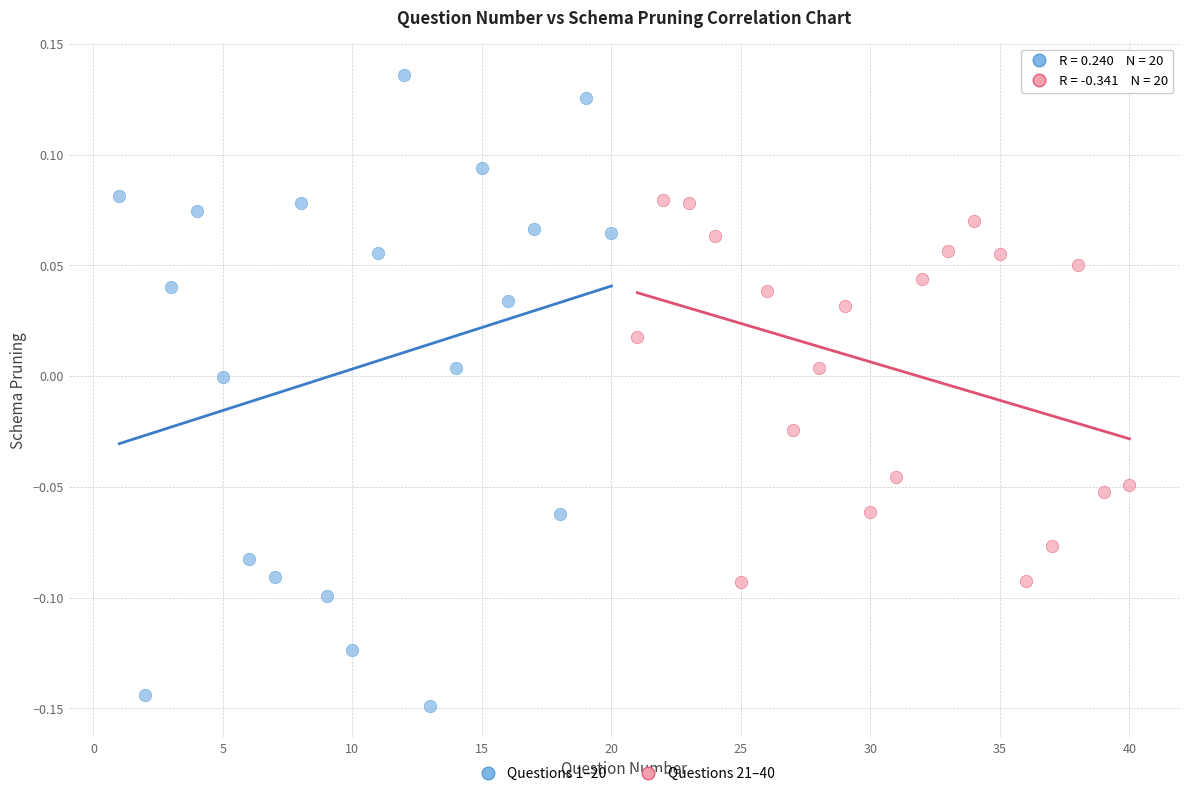

Which series contains the lowest Y value?

Questions 1–20